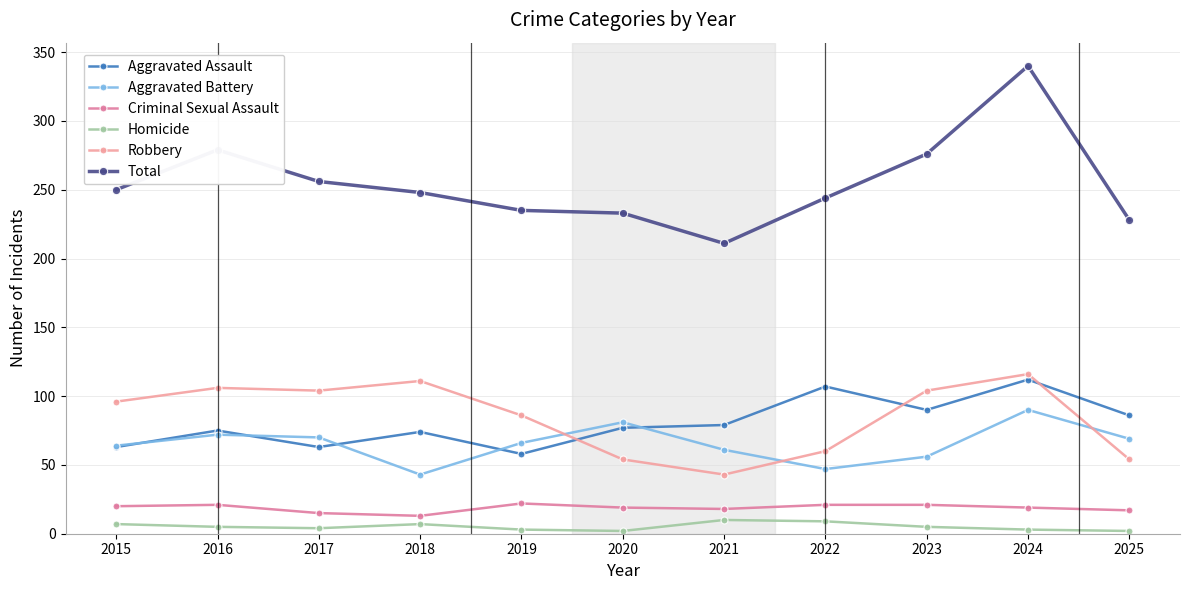

True or false: Aggravated Battery and Criminal Sexual Assault intersect in this chart.

False